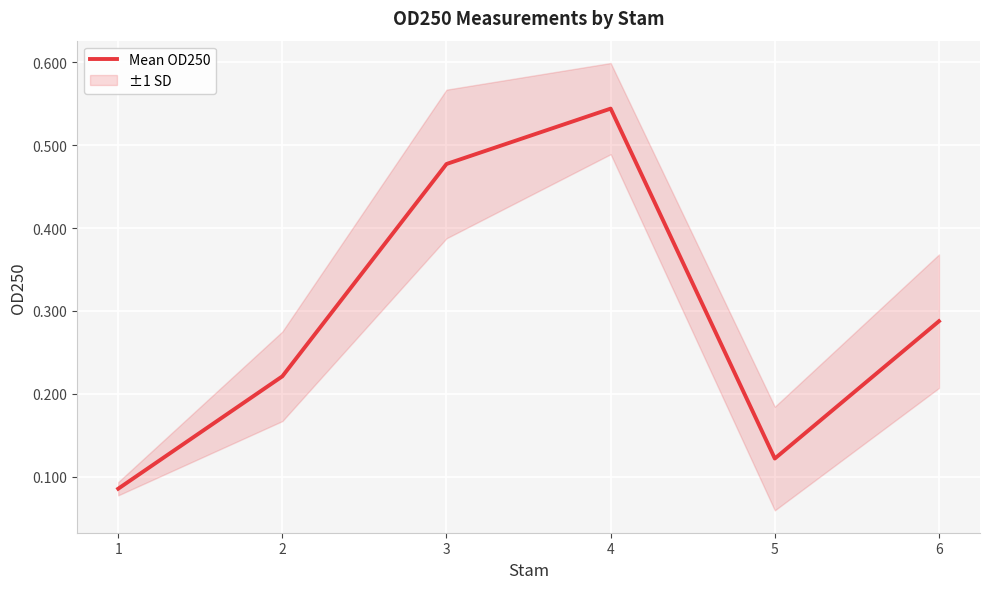

What is the change in value from 2 to 4?

+0.3